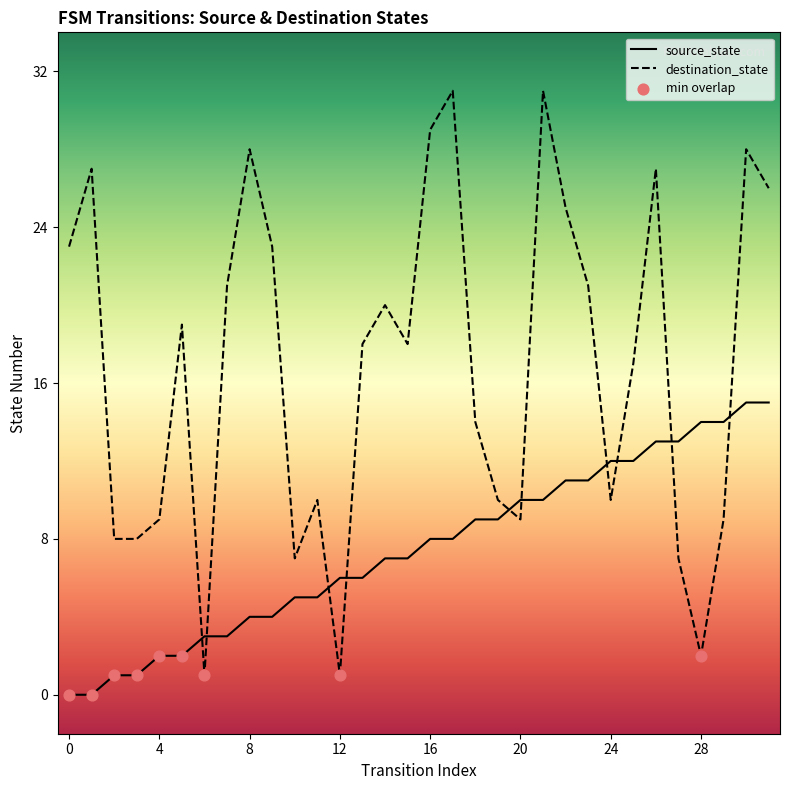

Which series has the largest total across all categories?

destination_state